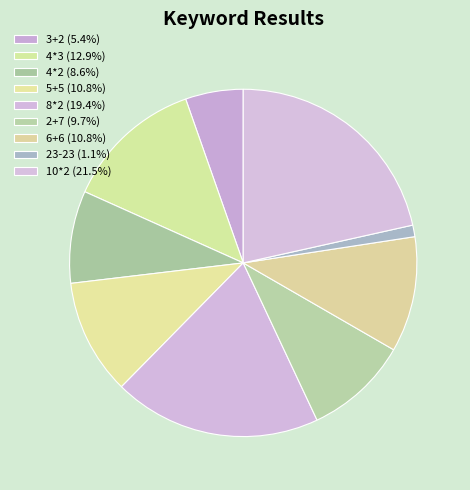

How many slices are in this pie chart?

9